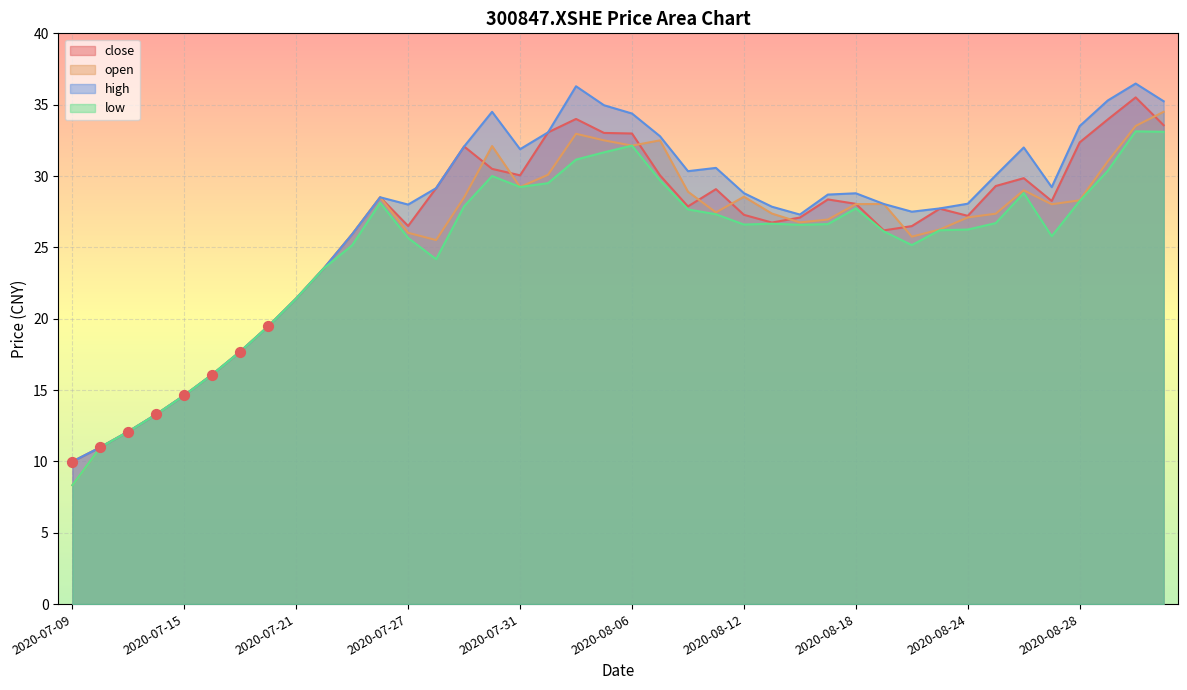

What are all the series names shown in the legend?

close, open, high, low